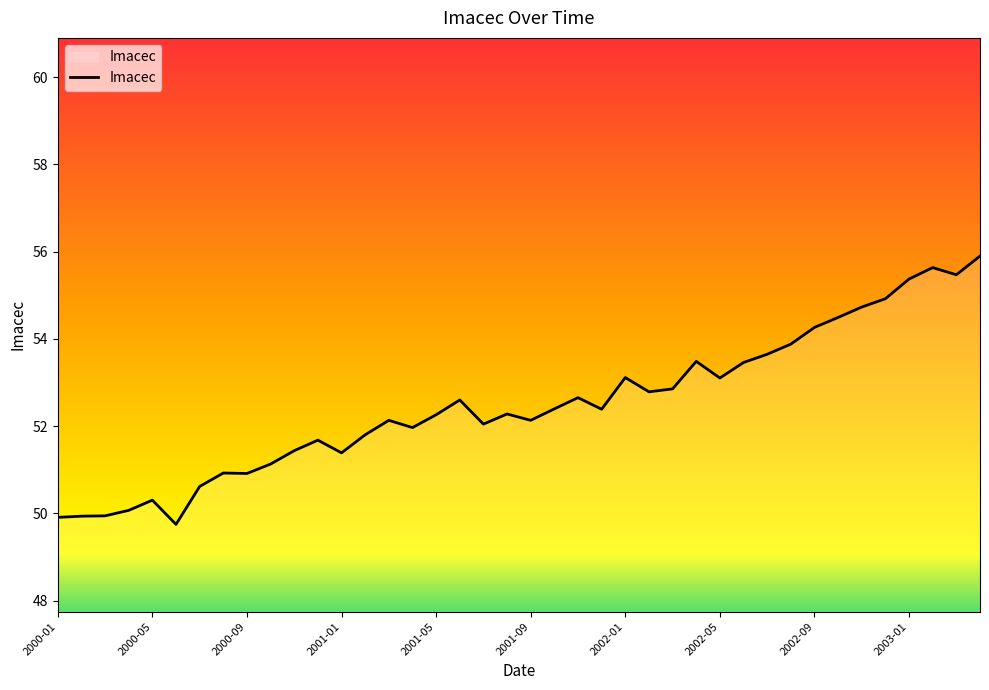

What is the difference between the maximum and minimum values?

6.1